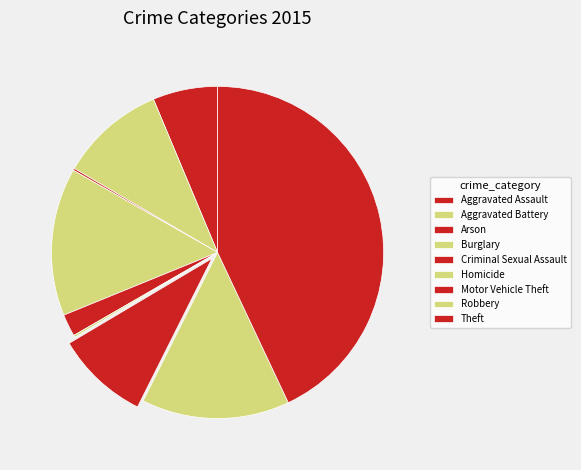

Rank the categories by value from lowest to highest.

Arson, Homicide, Criminal Sexual Assault, Aggravated Assault, Motor Vehicle Theft, Aggravated Battery, Burglary, Robbery, Theft